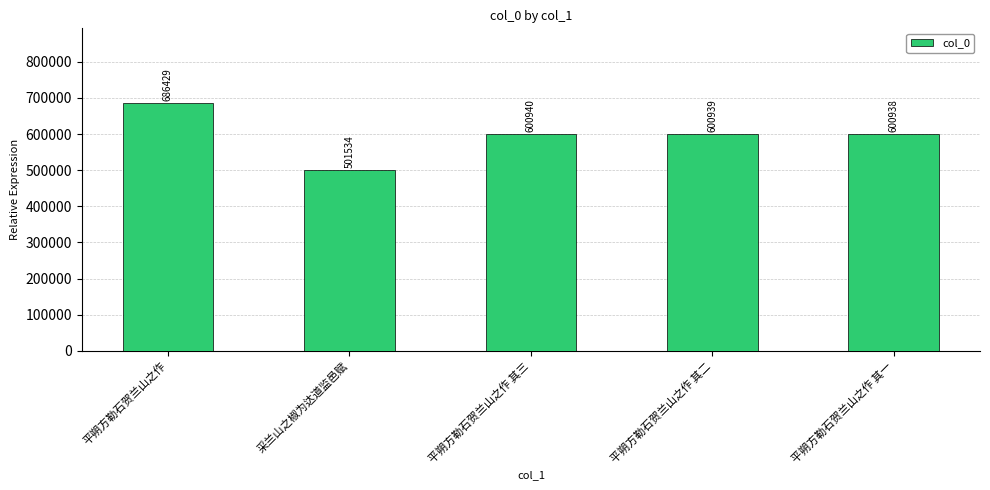

Between 采兰山之椒为达道监邑赋 and 平朔方勒石贺兰山之作, which is larger?

平朔方勒石贺兰山之作